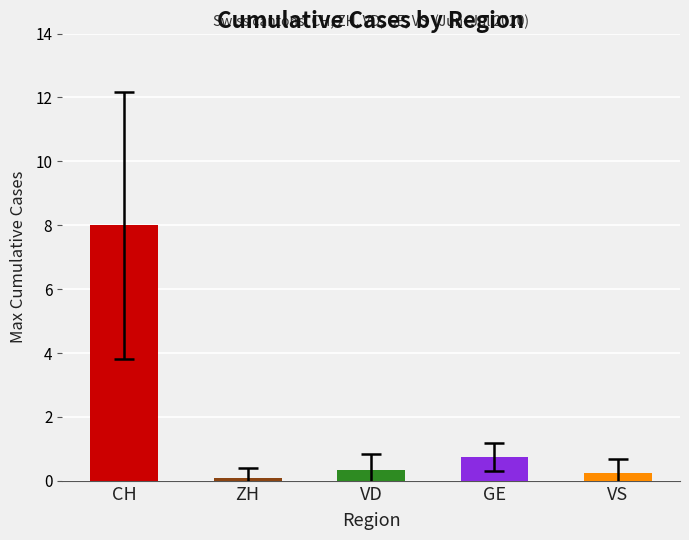

Which category has the highest value across all series?

CH